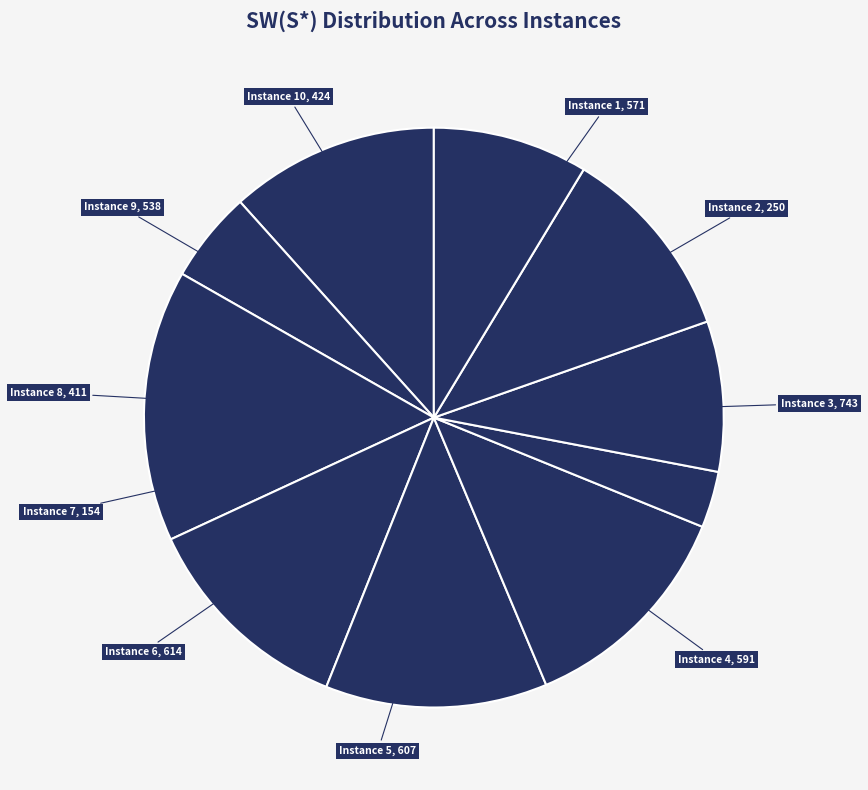

Rank the categories by value from lowest to highest.

Instance 7, Instance 2, Instance 8, Instance 10, Instance 9, Instance 1, Instance 4, Instance 5, Instance 6, Instance 3